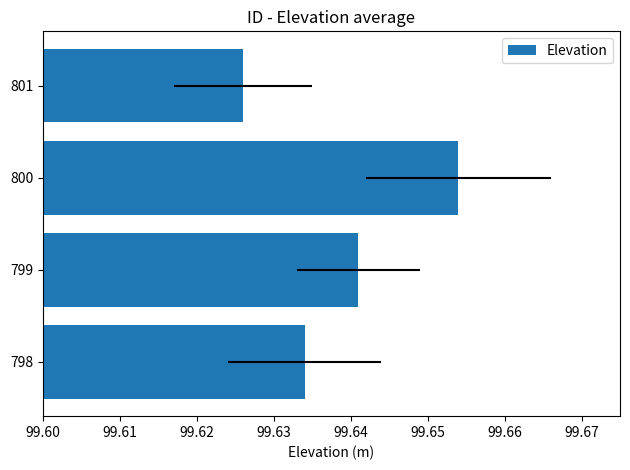

Reading right to left, what are all the values shown in this chart?

99.6	99.7	99.6	99.6